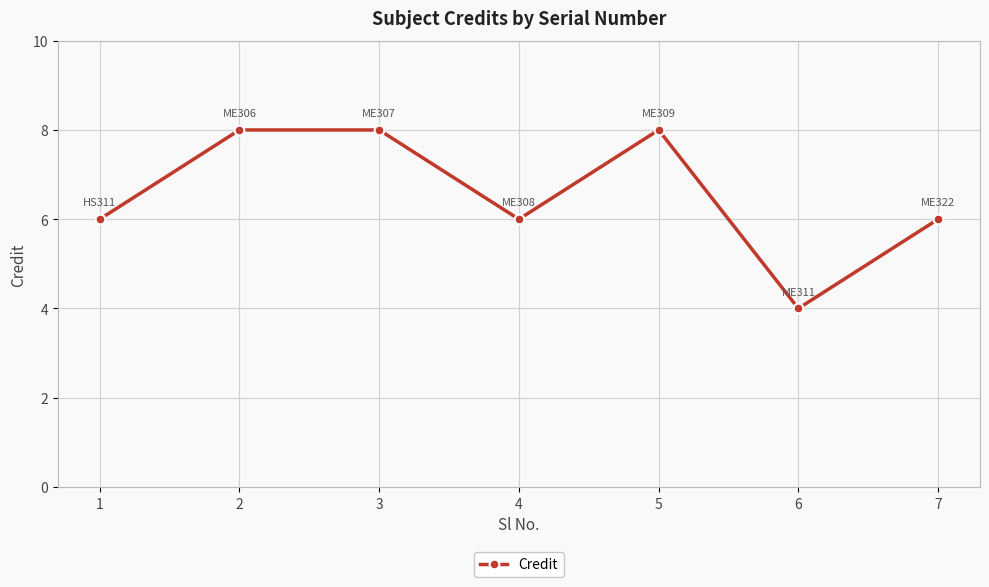

True or false: the data shows 6 at 7.

True